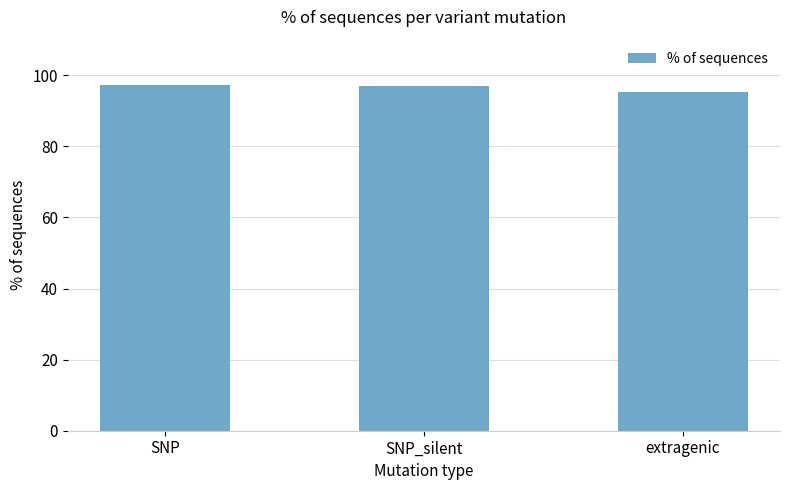

What is the value of the 1st bar from the left?

97.2